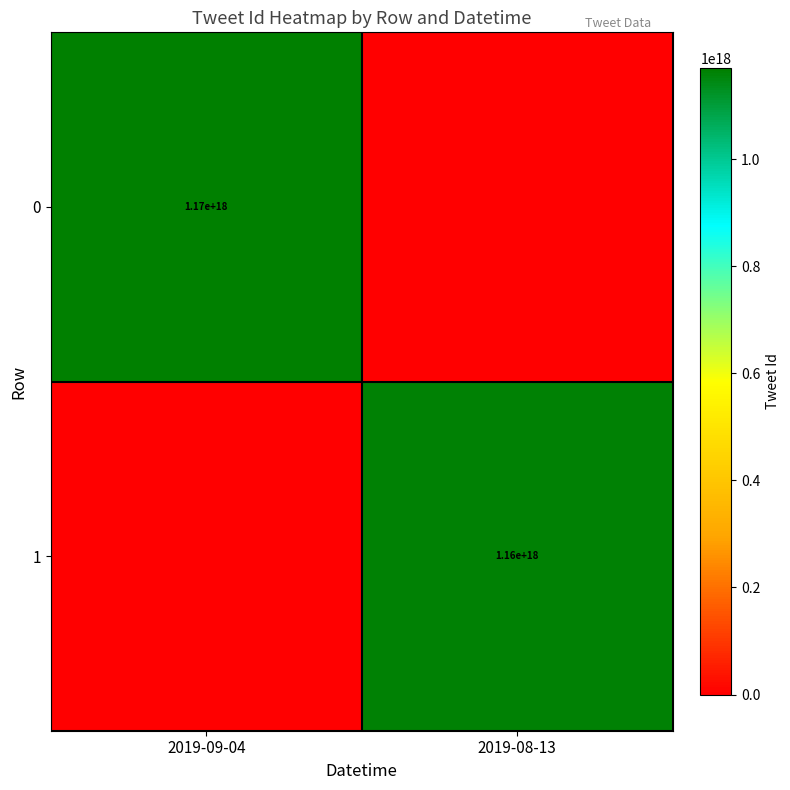

The value of 1 at 2019-08-13 is 1160000000000000000. True or false?

True